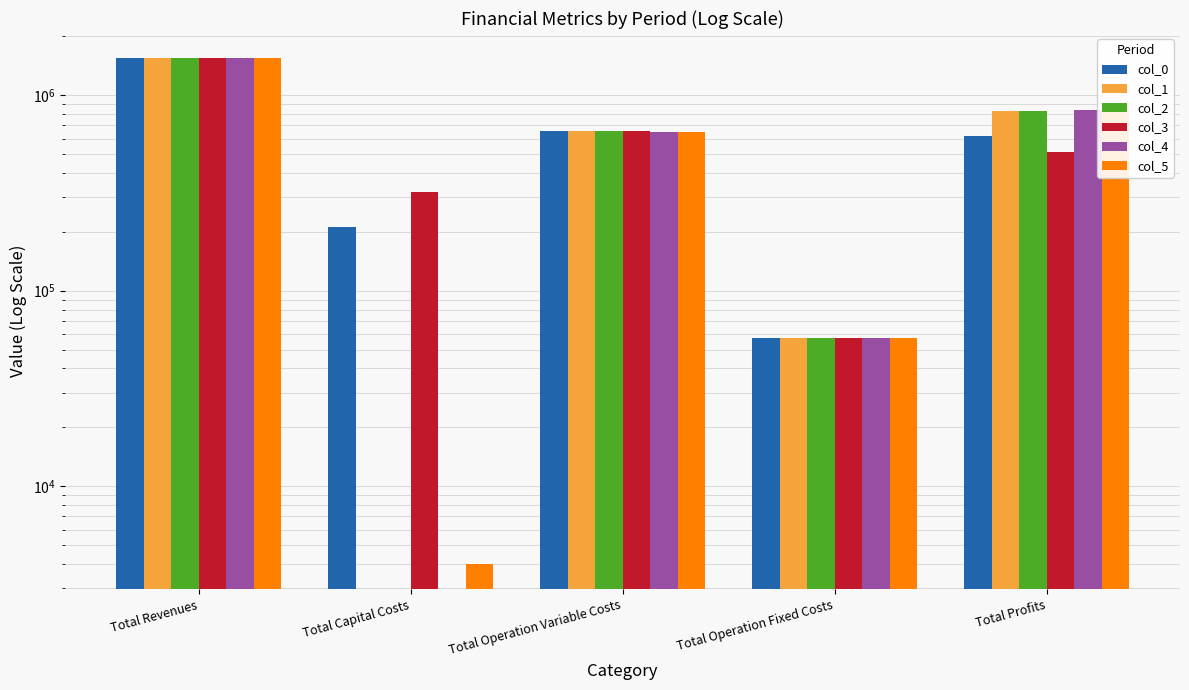

True or false: col_1 has a value of 57562.9 at Total Operation Fixed Costs.

True